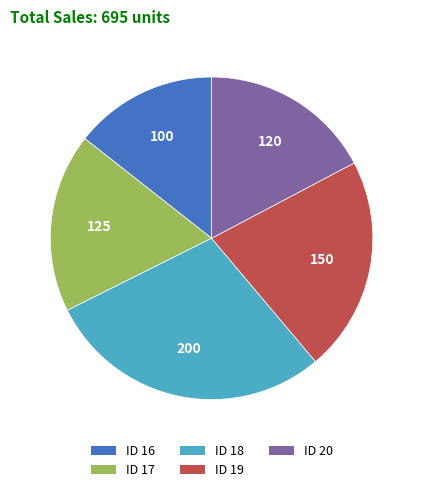

How many slices are in this pie chart?

5